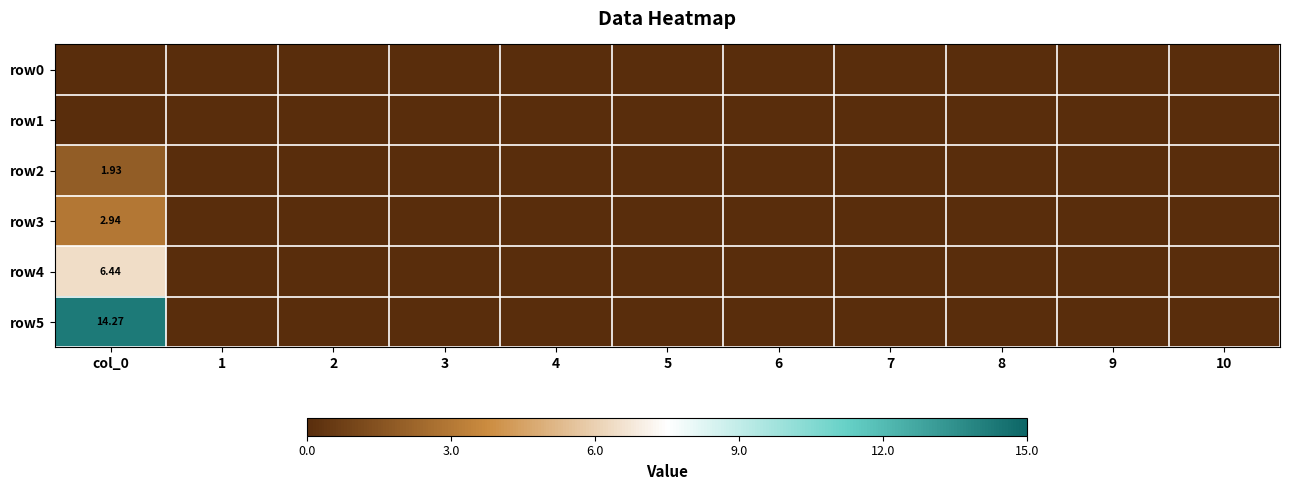

List the labels in order of row2 value, largest first.

col_0, 1, 2, 3, 4, 5, 6, 7, 8, 9, 10